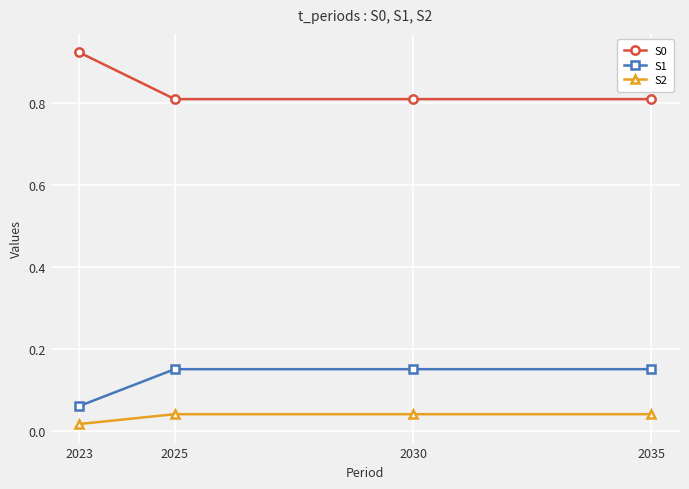

Is it true that S0 equals 0.4 at 2035?

False